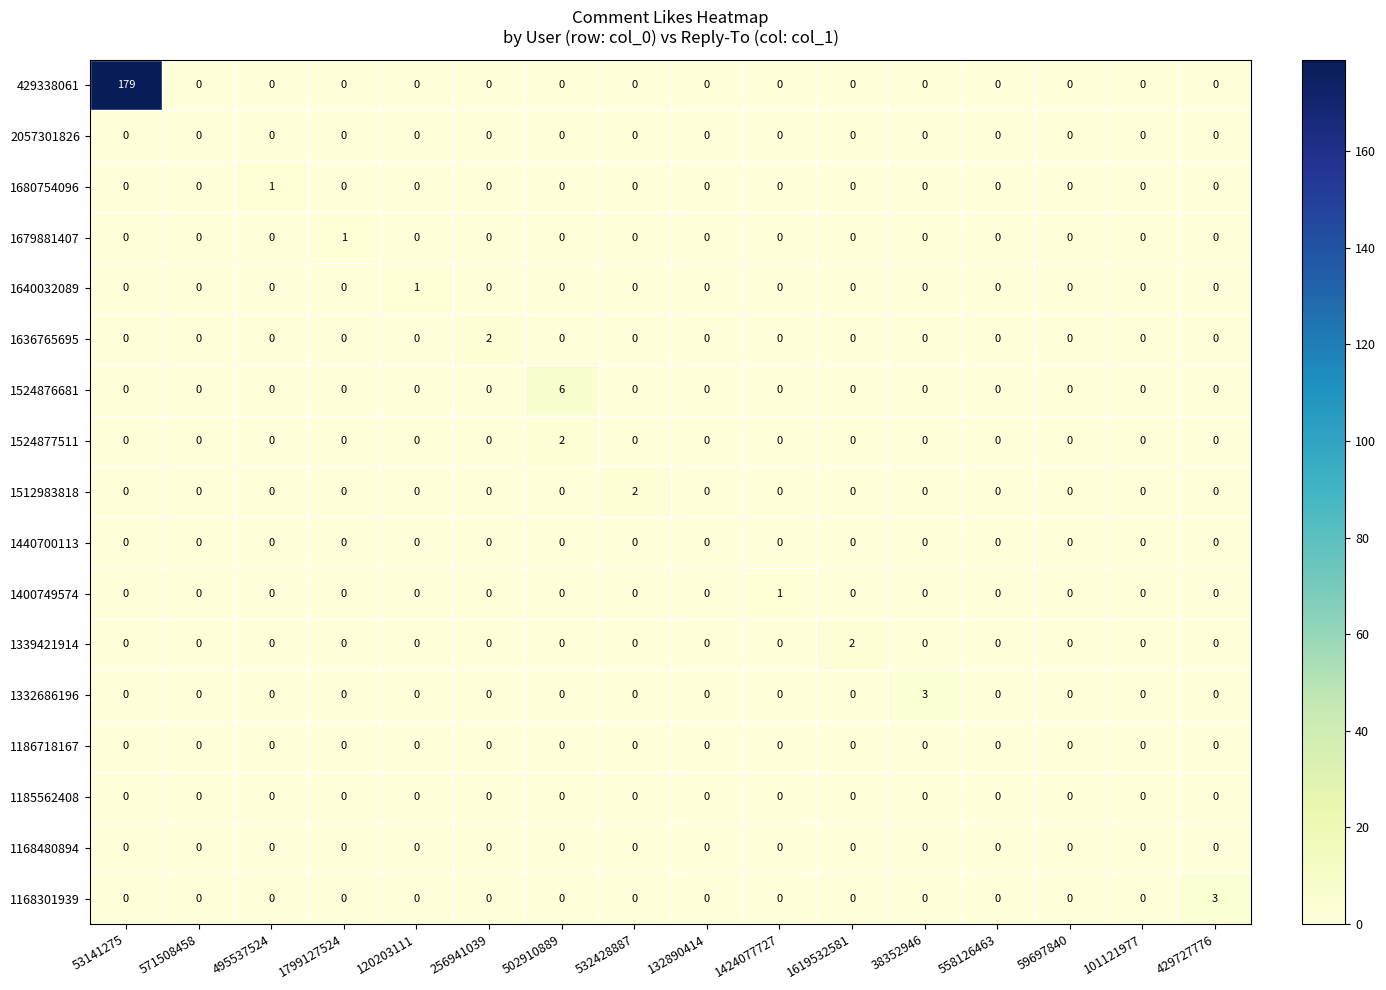

Is it true that 429338061 equals 0 at 1619532581?

True